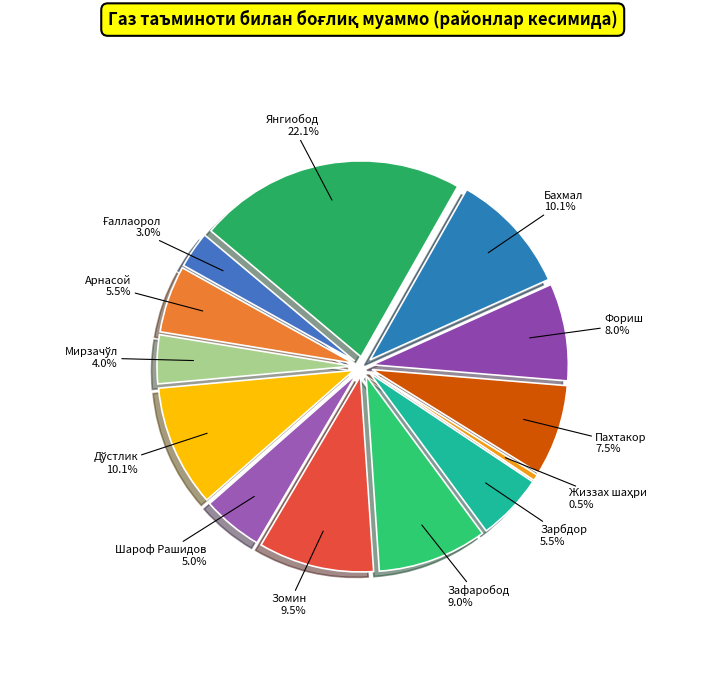

Between Зарбдор and Янгиобод, which is larger?

Янгиобод